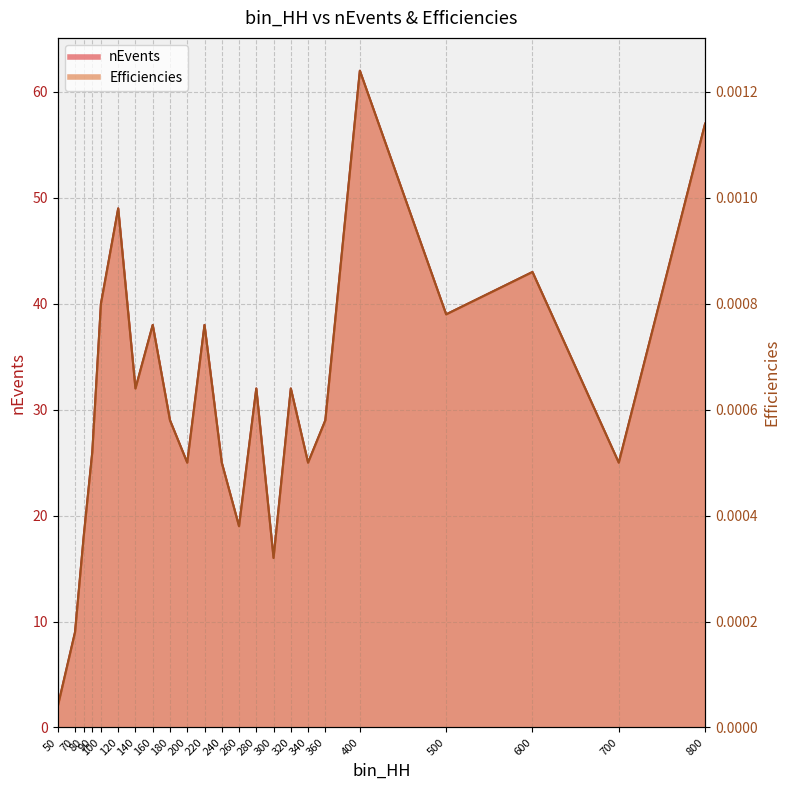

What is the approximate value of Efficiencies at 700?

25.0